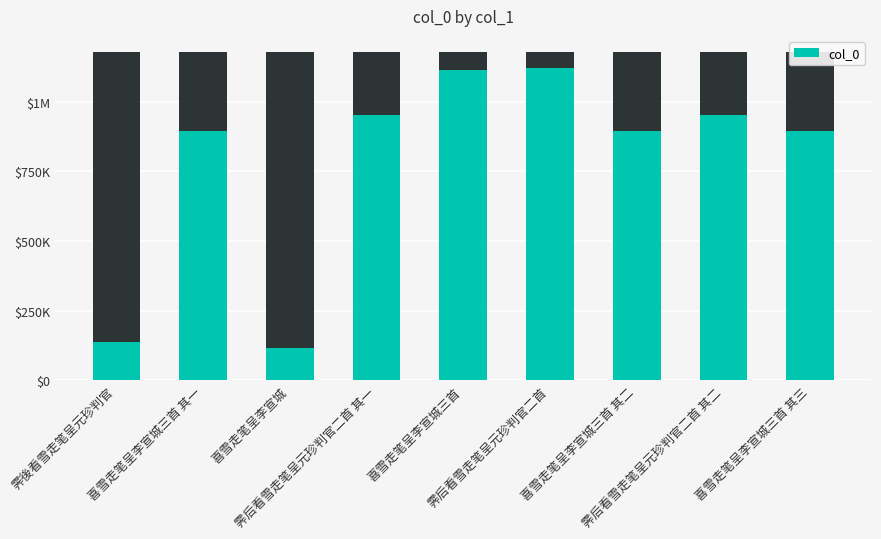

How many bars are there in total?

9